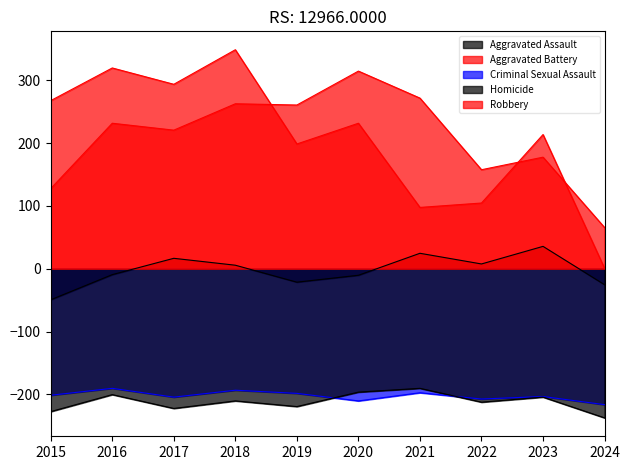

Does the chart have visible grid lines?

No